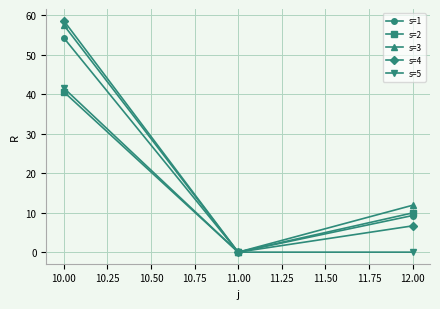

How many lines are shown in the chart?

5